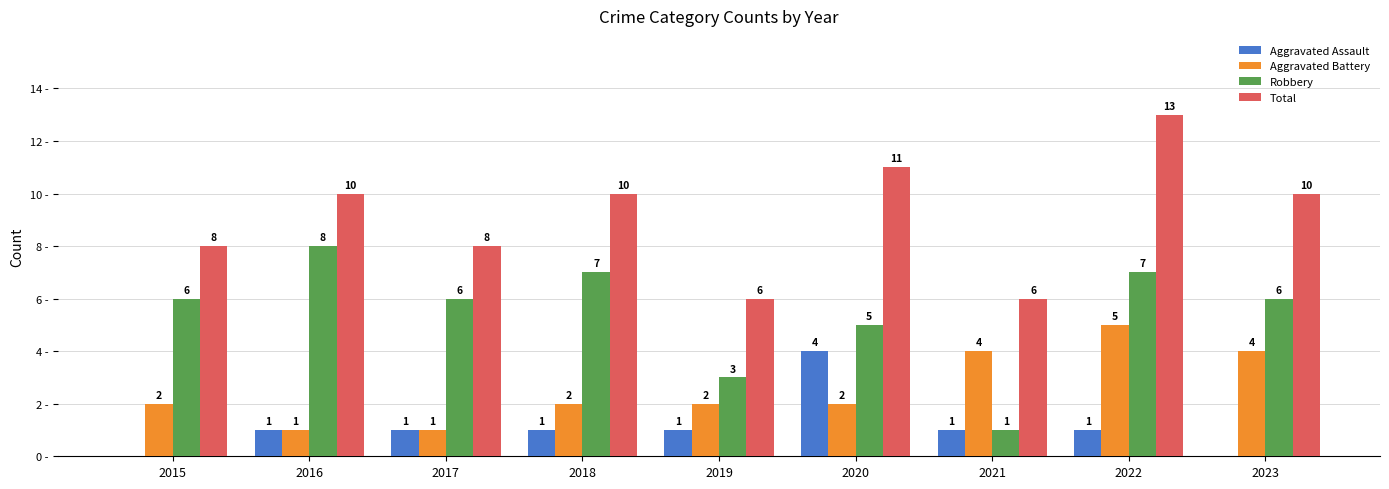

Are the bars grouped side by side (vs. stacked)?

Yes